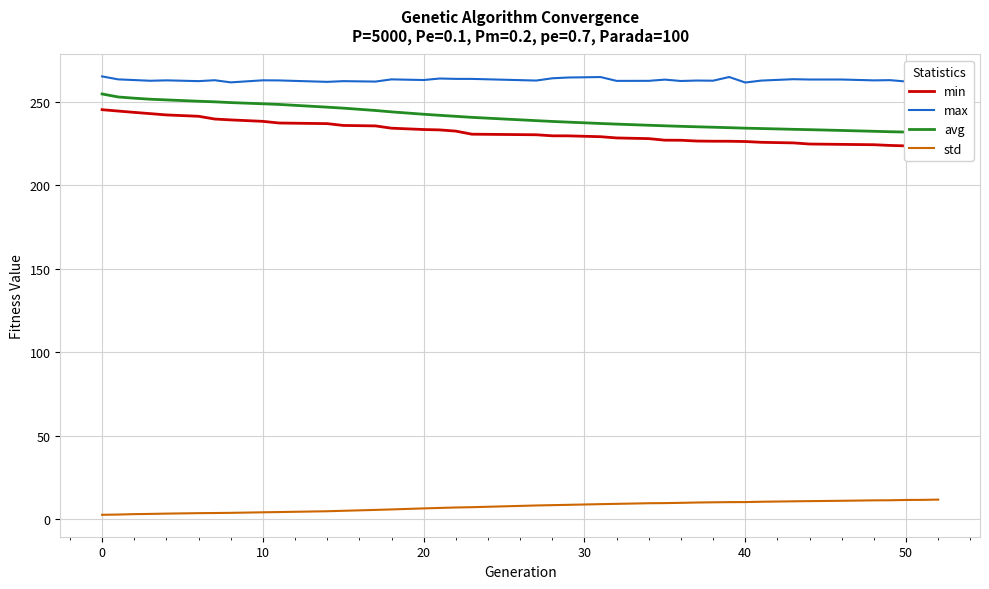

List the series in order of their peak value, lowest first.

std, min, avg, max